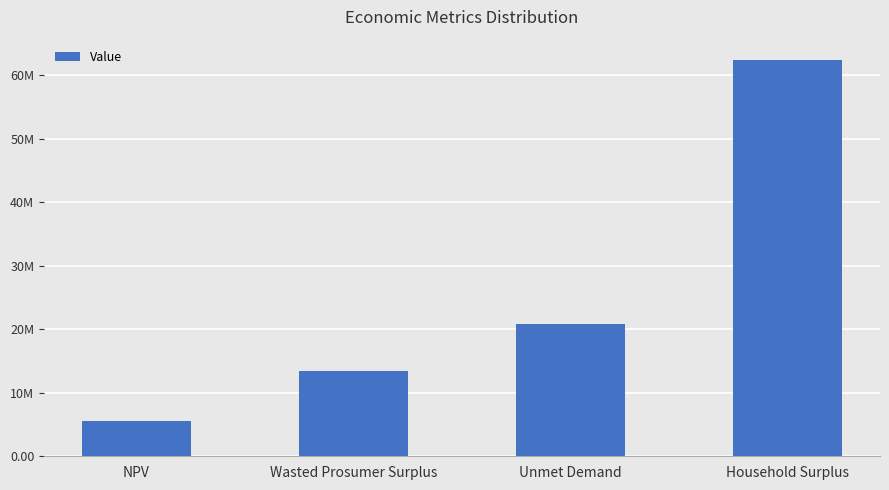

Reading right to left, what are all the values shown in this chart?

62492612.6	20865154.4	13438518.0	5533348.0